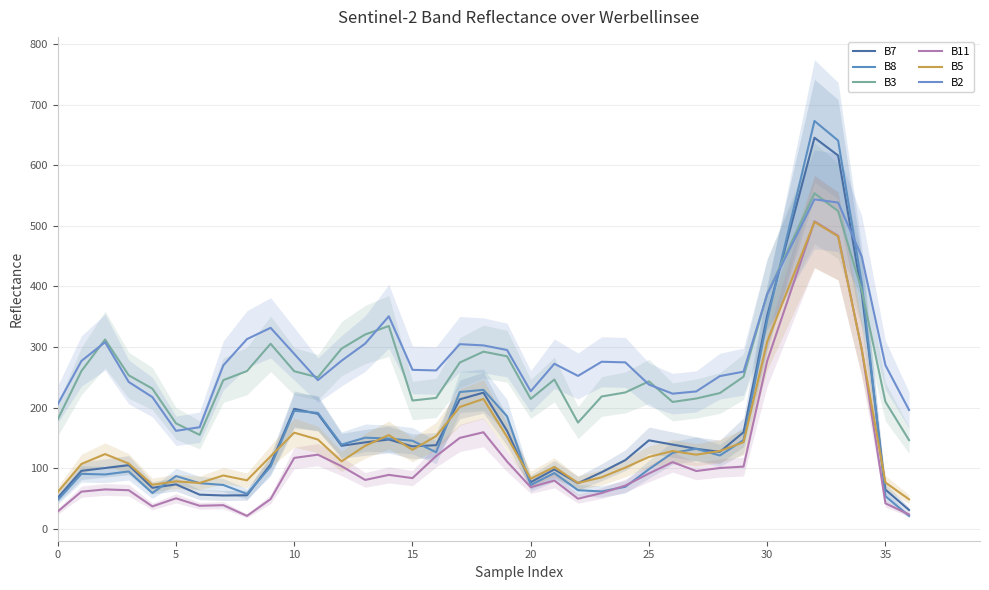

How many lines are shown in the chart?

6